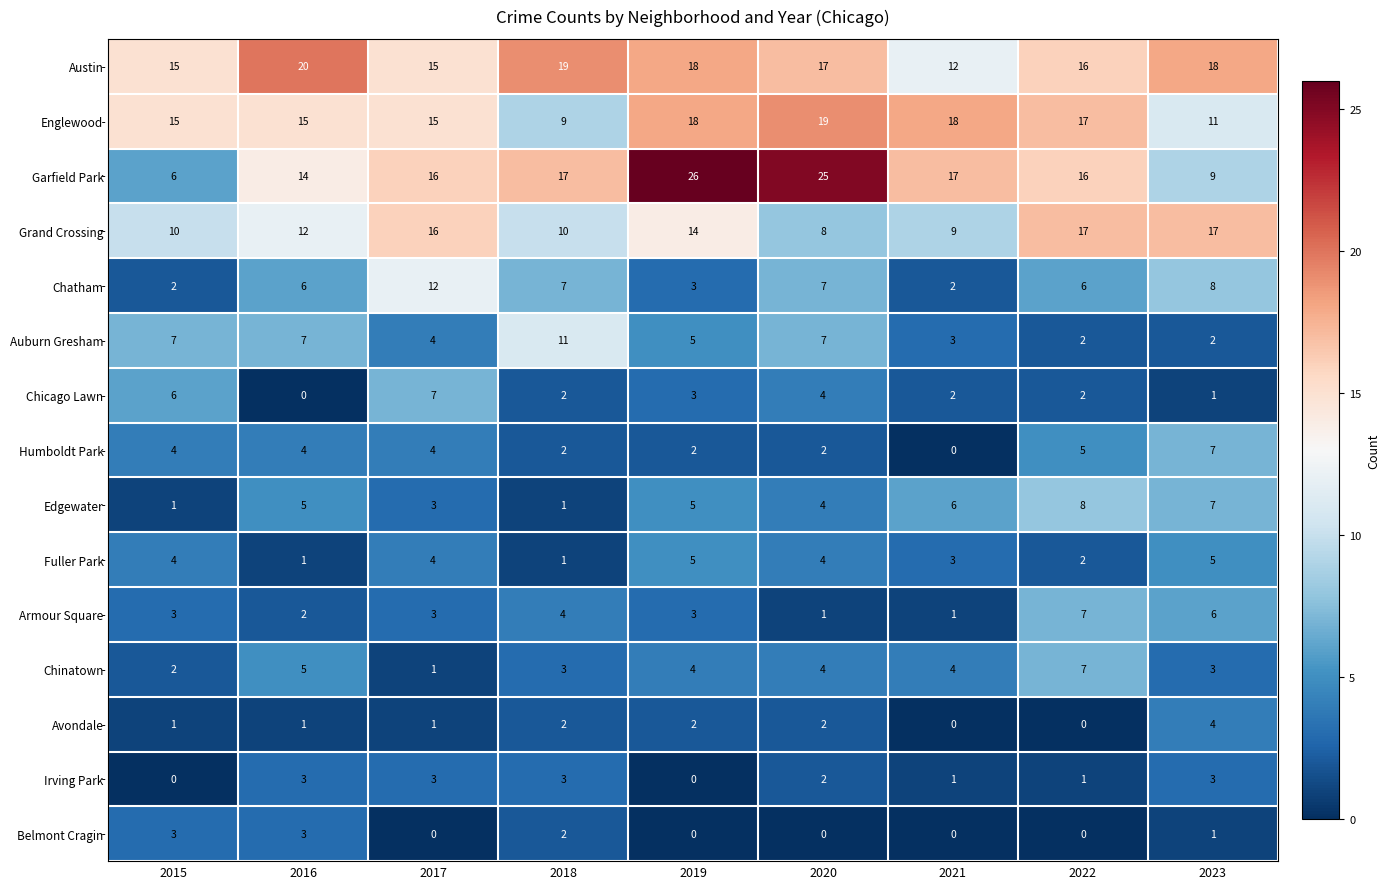

Which series changed the most between 2017 and 2018?

Auburn Gresham